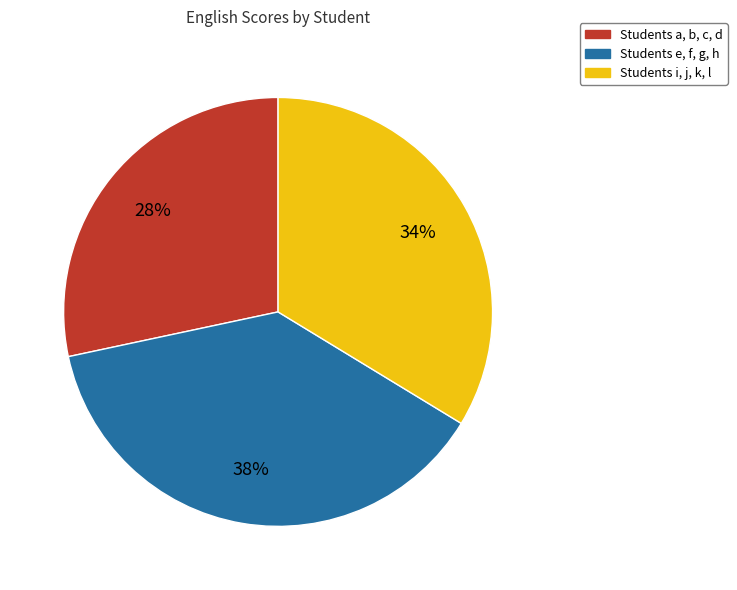

Is there a majority slice in this chart?

No